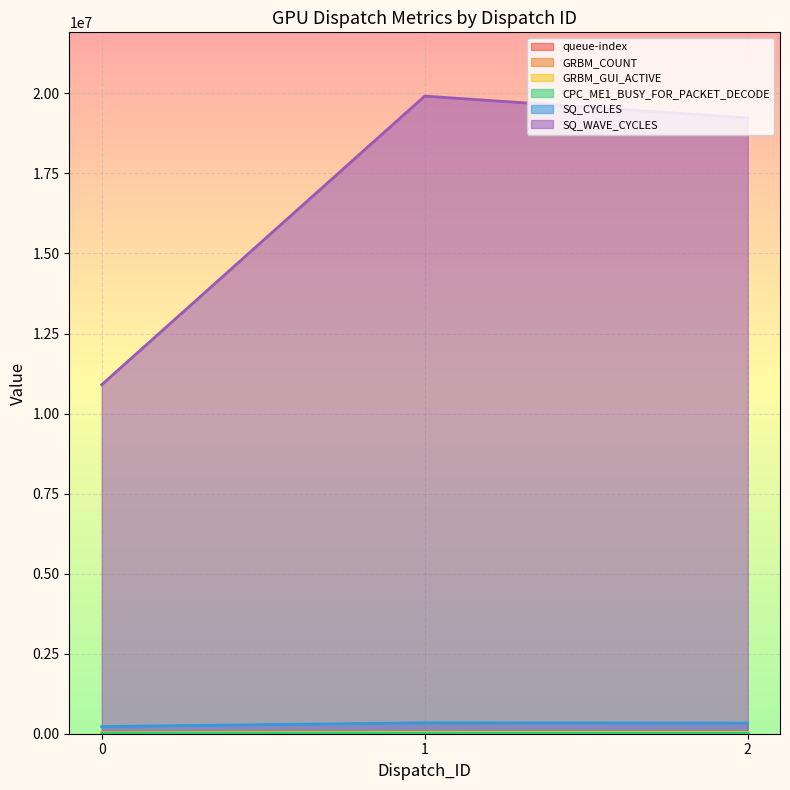

What is the highest value of the GRBM_COUNT series?

42670